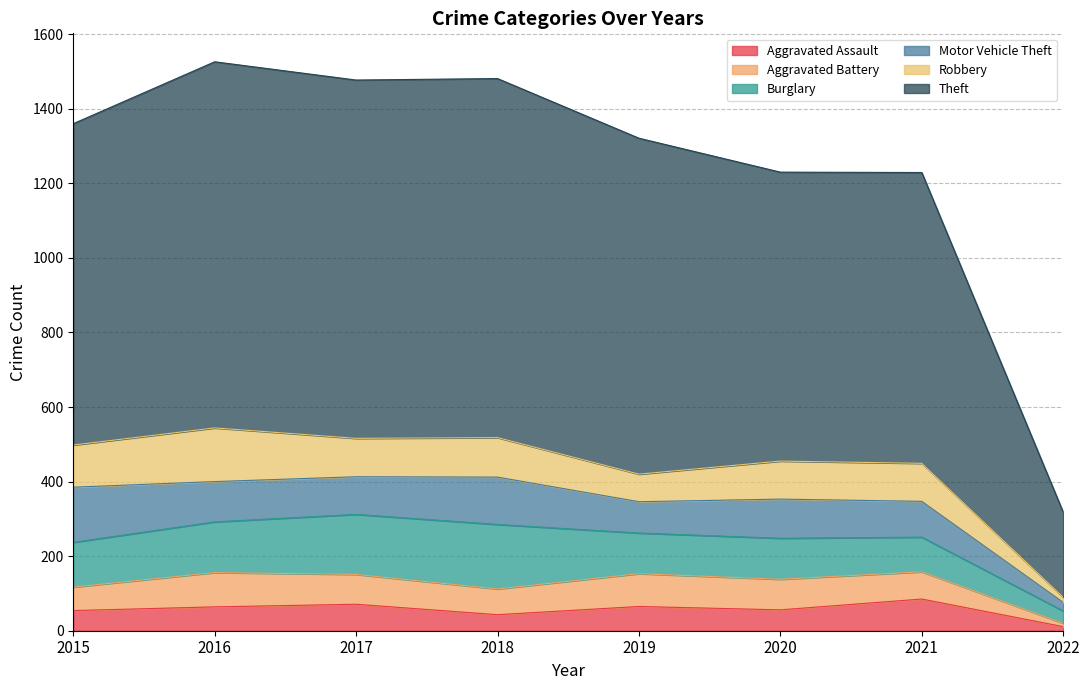

How many times do Motor Vehicle Theft and Robbery cross each other?

4